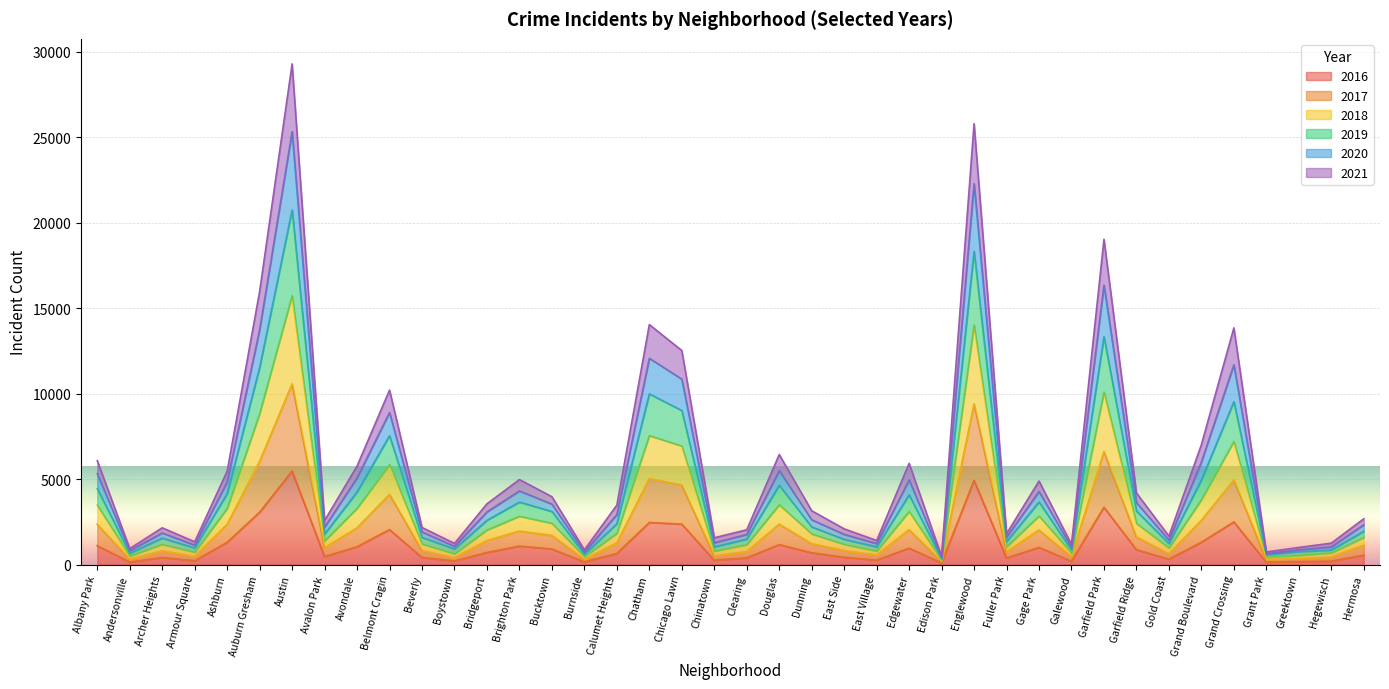

True or false: 2020 and 2017 cross at least once.

False